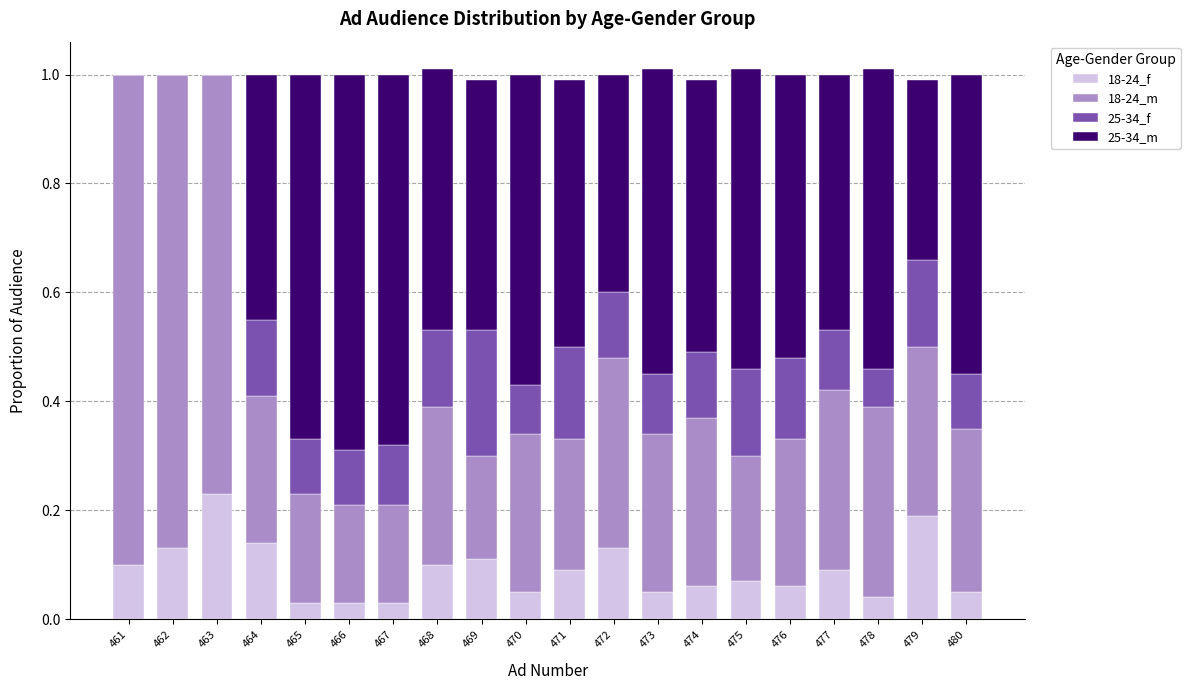

Are the bars grouped side by side (vs. stacked)?

No